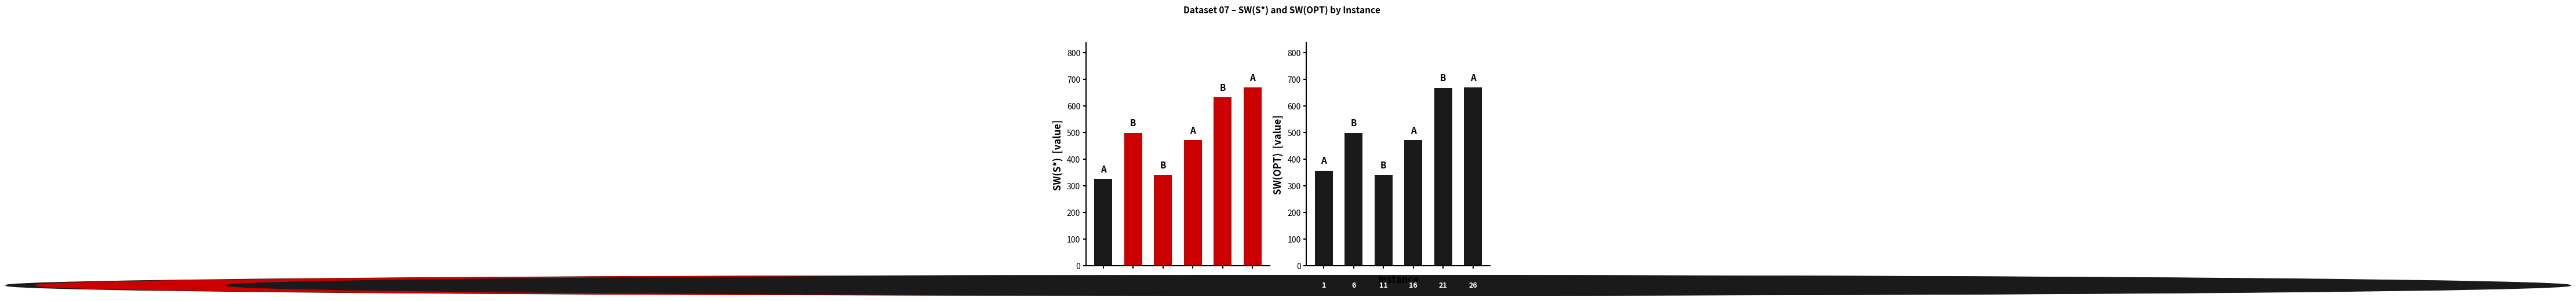

Is the value of SW(OPT) at 3 greater than the value of SW(S*) at 0?

Yes